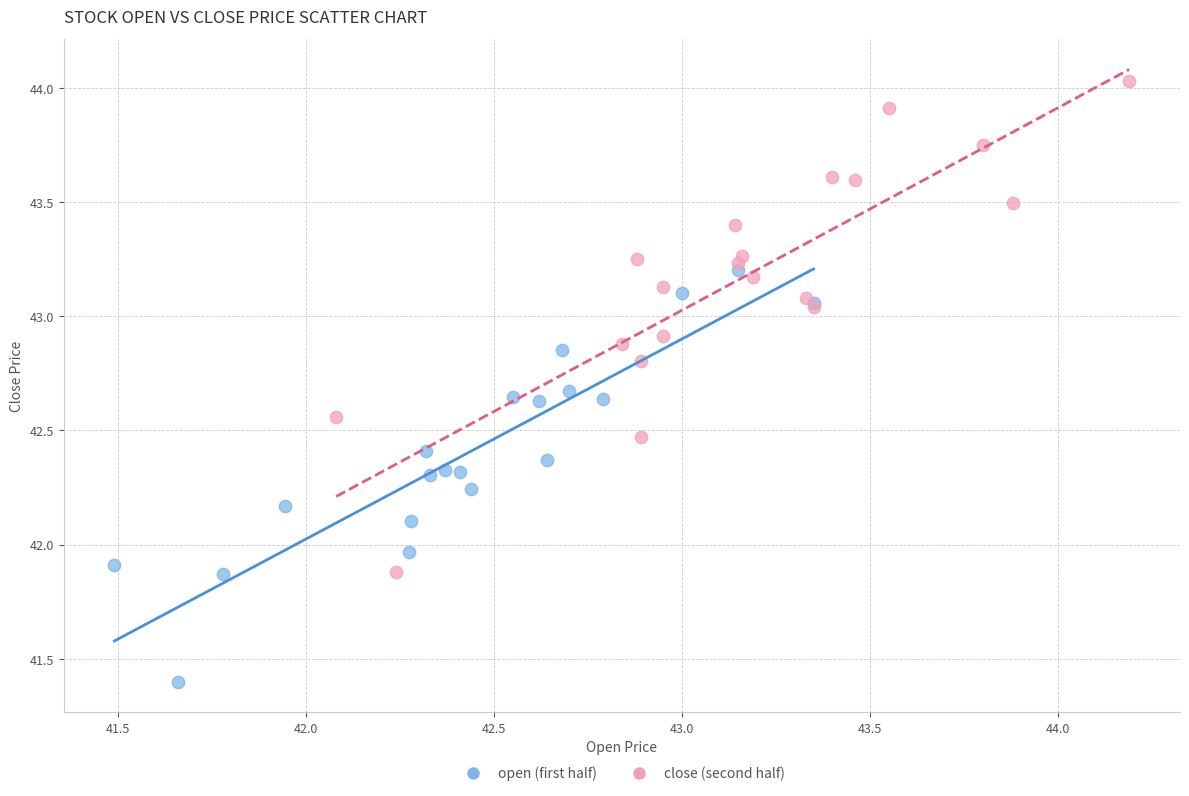

Which series contains the lowest Y value?

open (first half)